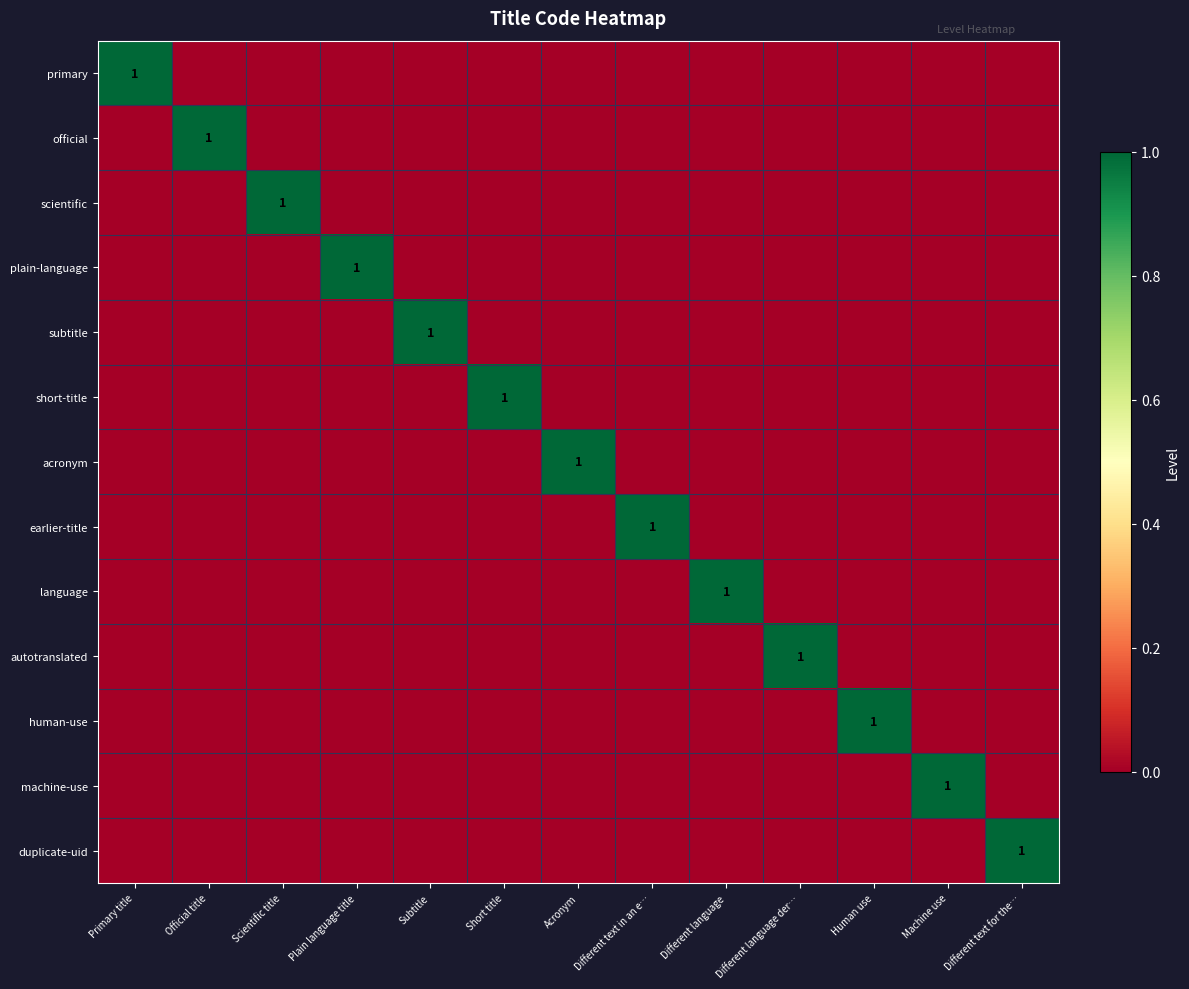

How many data points in acronym are above 0?

1